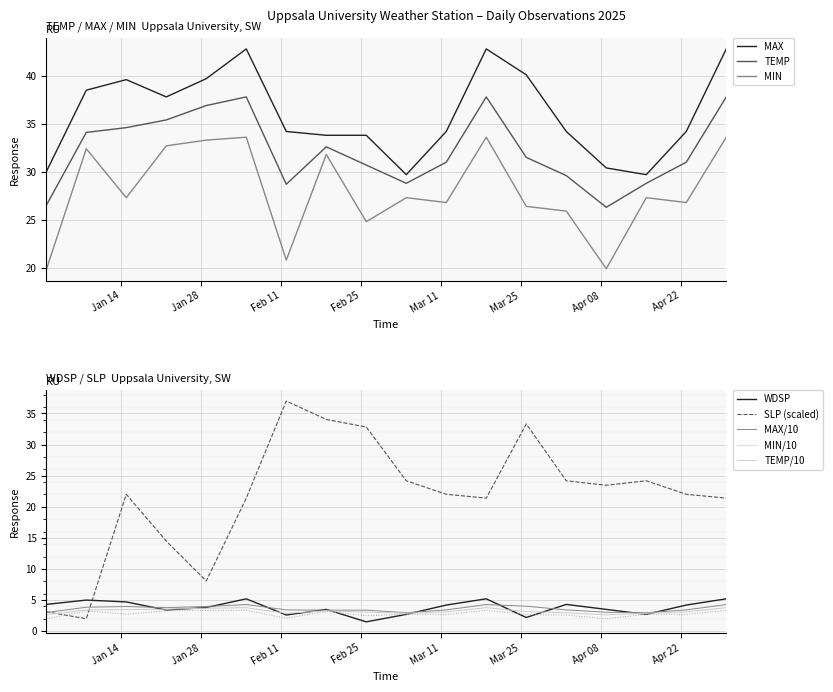

Where is MAX nearest to the value 36?

2025-01-22